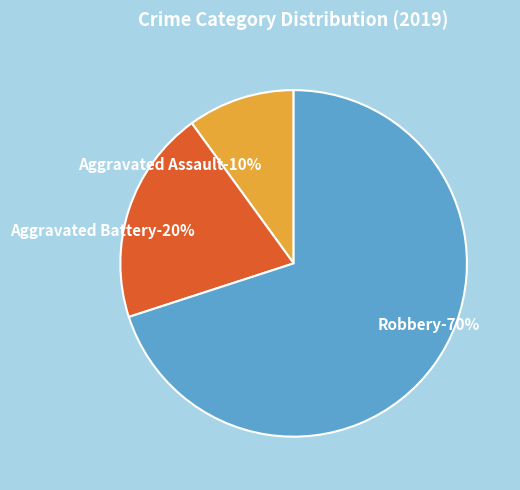

Count the number of slices in the pie.

3